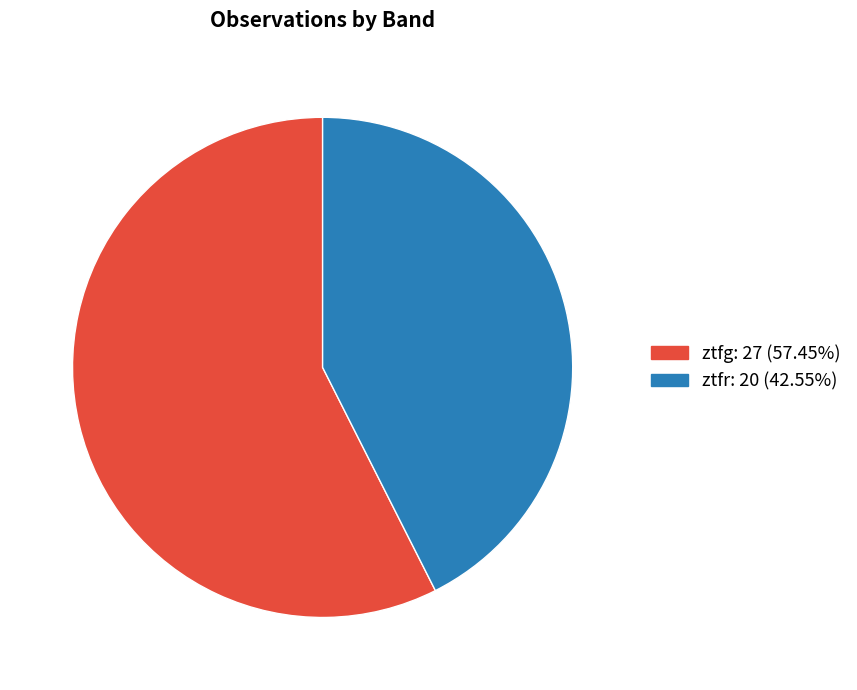

True or false: ztfg accounts for 65% of the total.

False